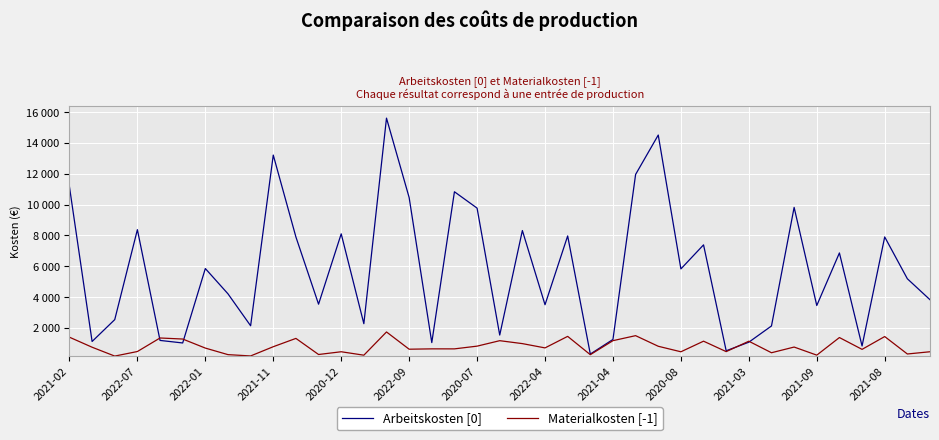

What are all the series names shown in the legend?

Arbeitskosten [0], Materialkosten [-1]